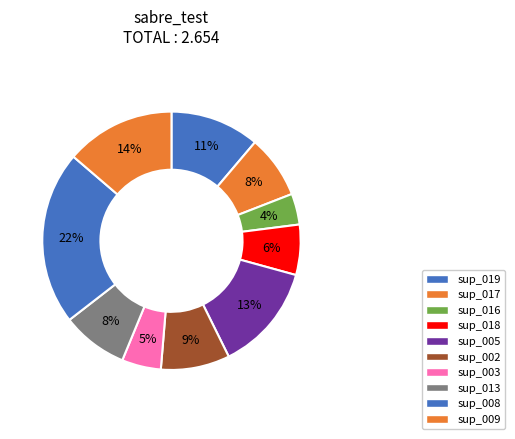

To the nearest percent, what is the difference between the largest and smallest slice percentages?

18%